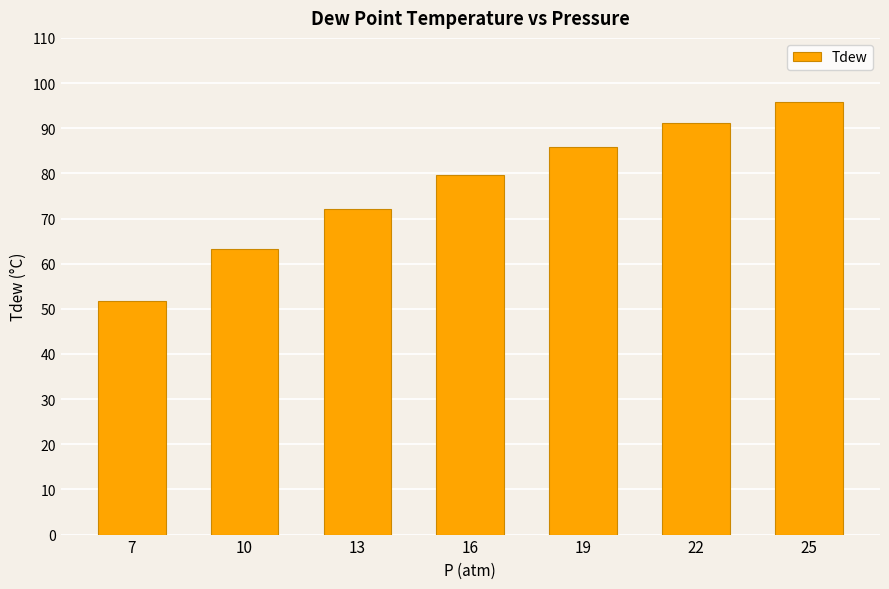

How many bars are there in total?

7